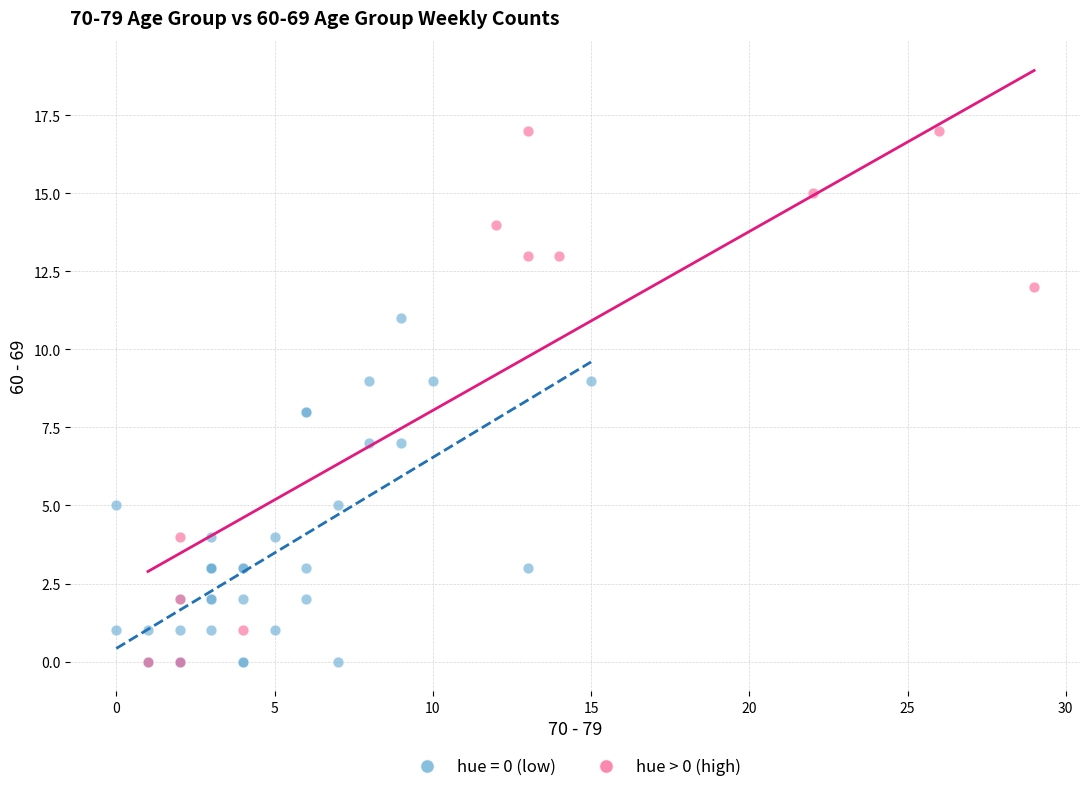

Which series reaches the maximum Y coordinate?

hue > 0 (high)